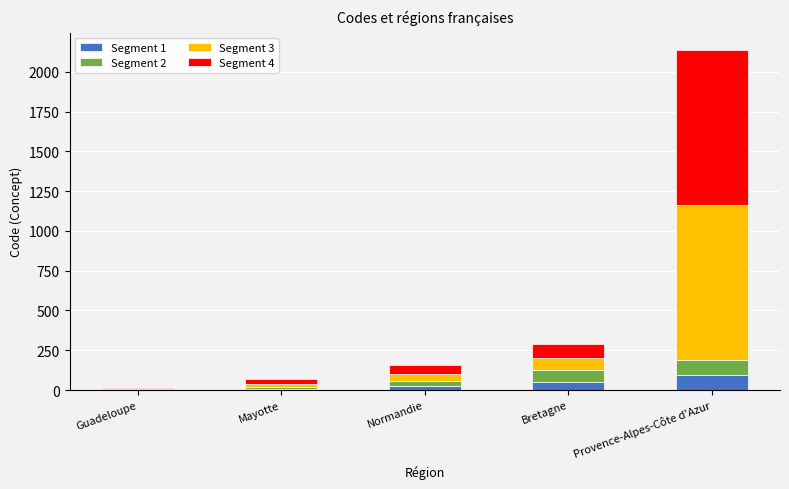

What is the total value across all series at Provence-Alpes-Côte d'Azur?

2139